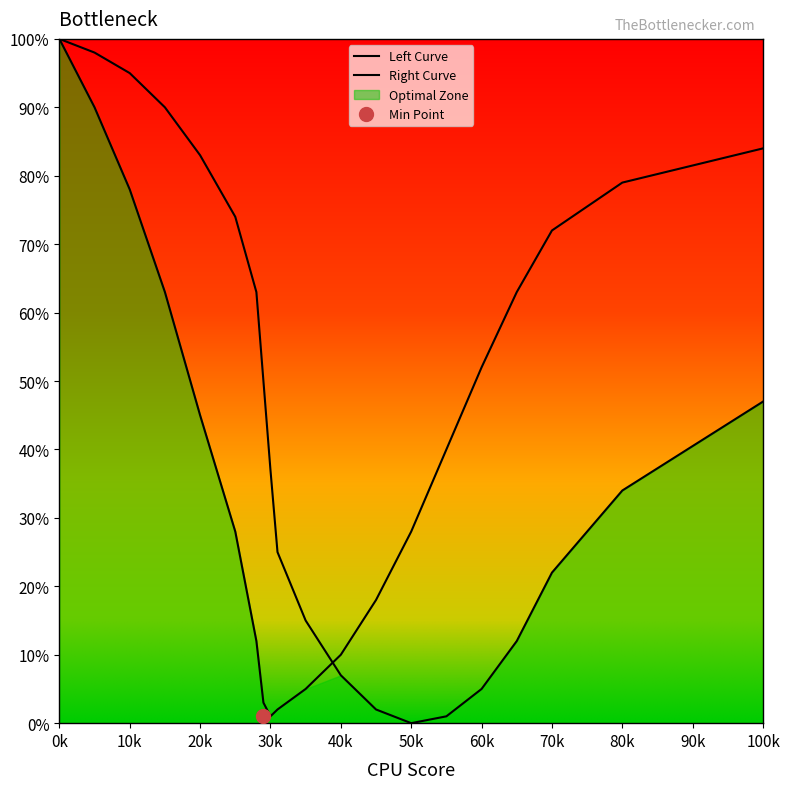

The value of Left Curve at 80k is 0. True or false?

False